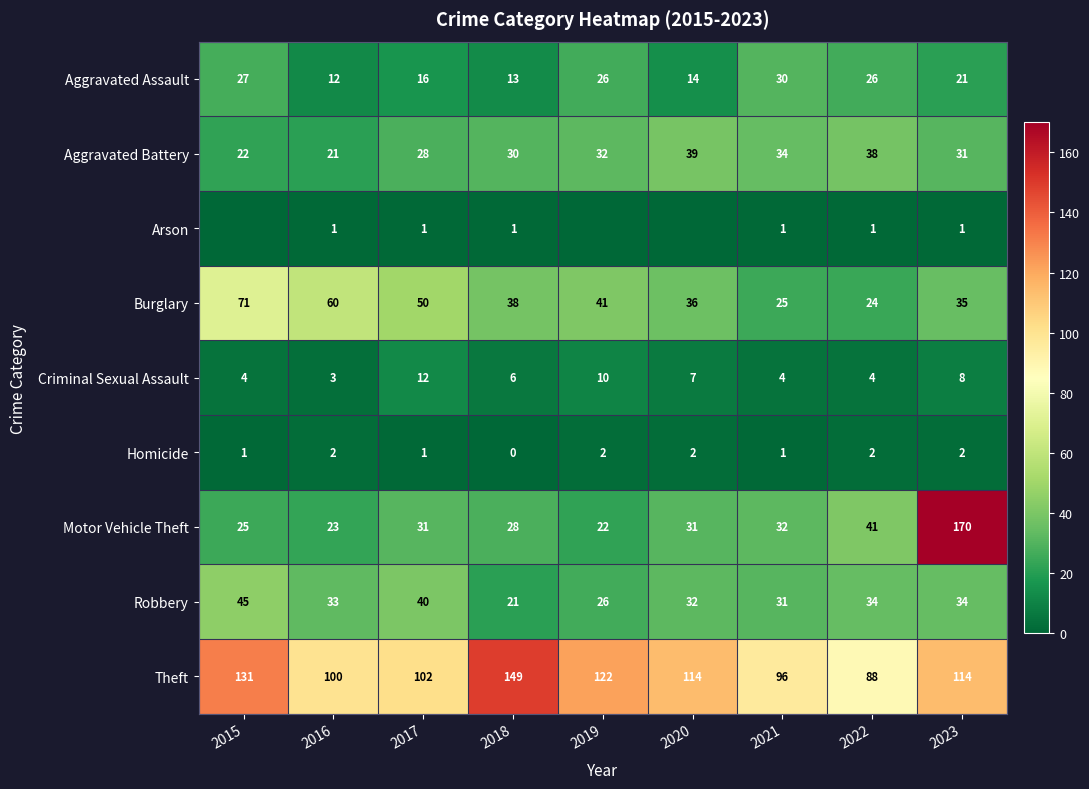

What is the difference between the Burglary values at 2019 and 2016?

19